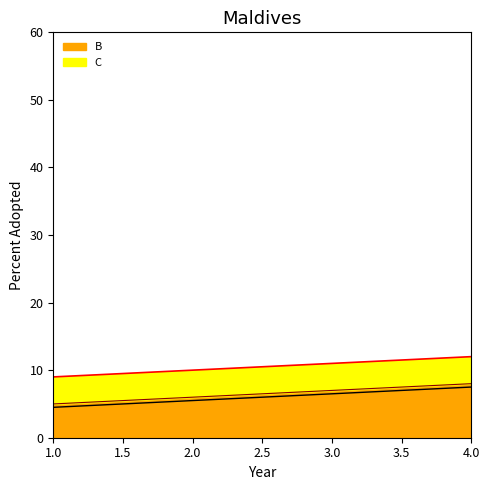

The value of B at 4.0 is 11. True or false?

False